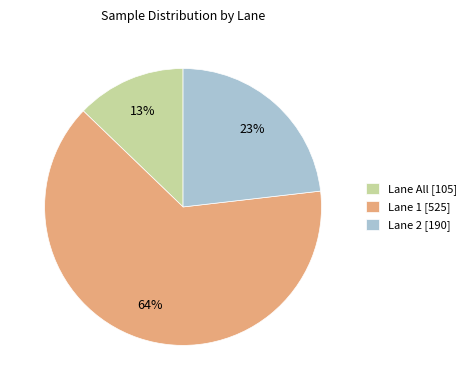

Does any single category account for the majority?

Yes